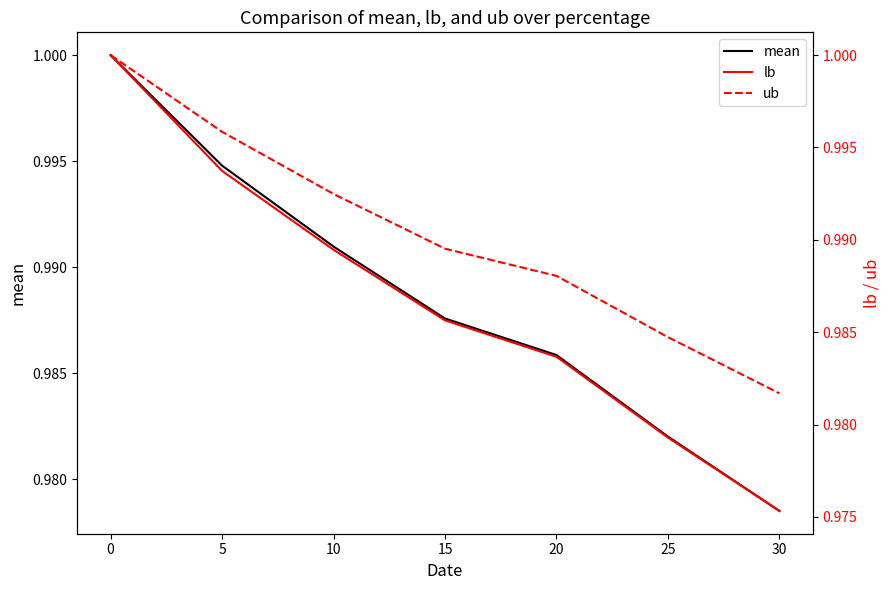

Which series has the largest range (max minus min)?

lb